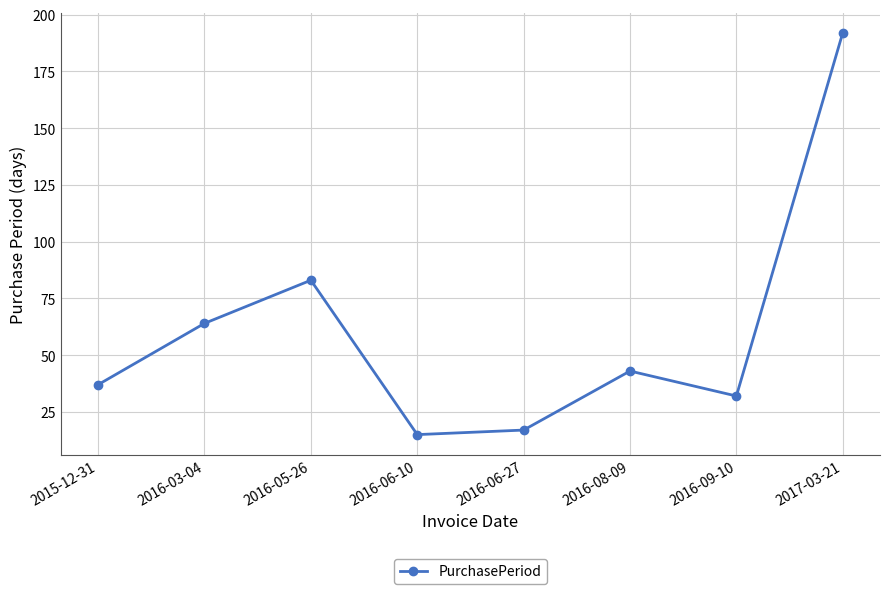

Reading left to right, what are all the values shown in this chart?

37	64	83	15	17	43	32	192